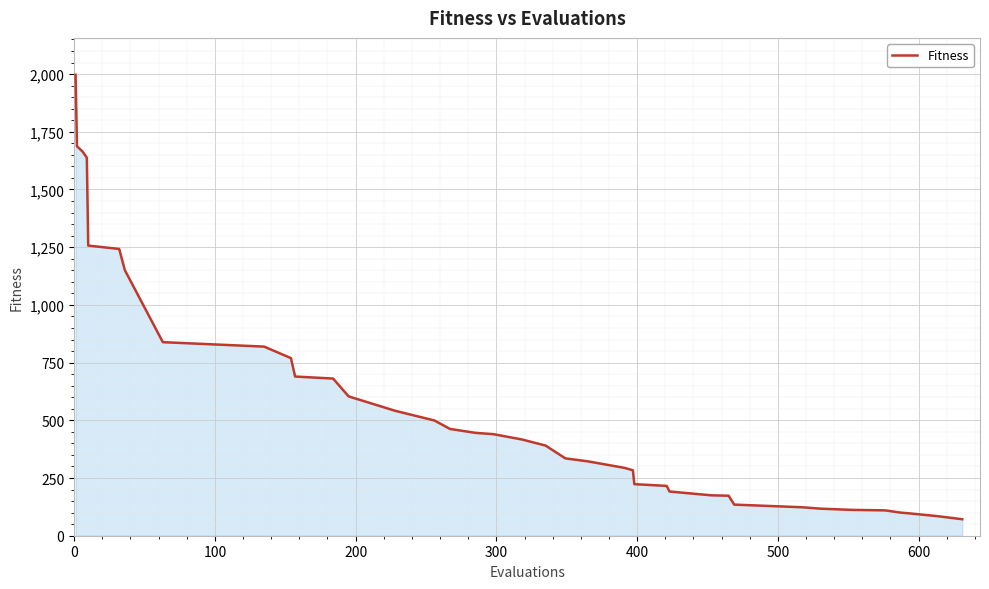

What is the maximum value shown in the chart?

1997.1